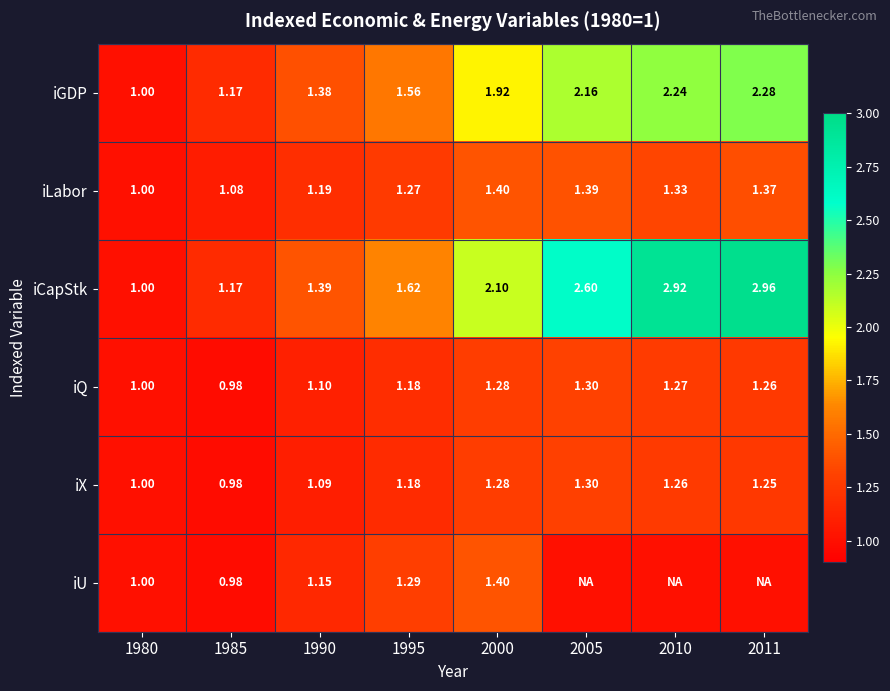

Is the value of iX at 2000 greater than the value of iQ at 1990?

Yes